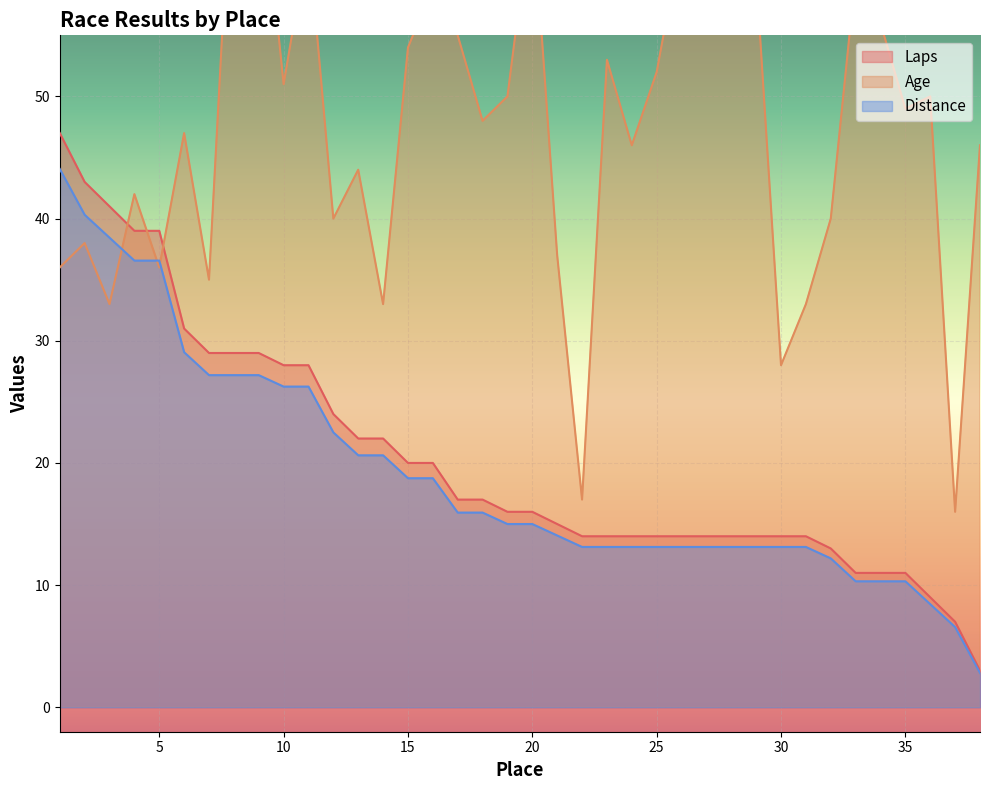

The value of Distance at 23 is 5.2. True or false?

False